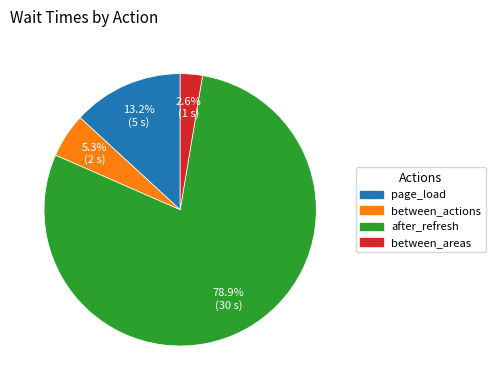

How many slices are in this pie chart?

4